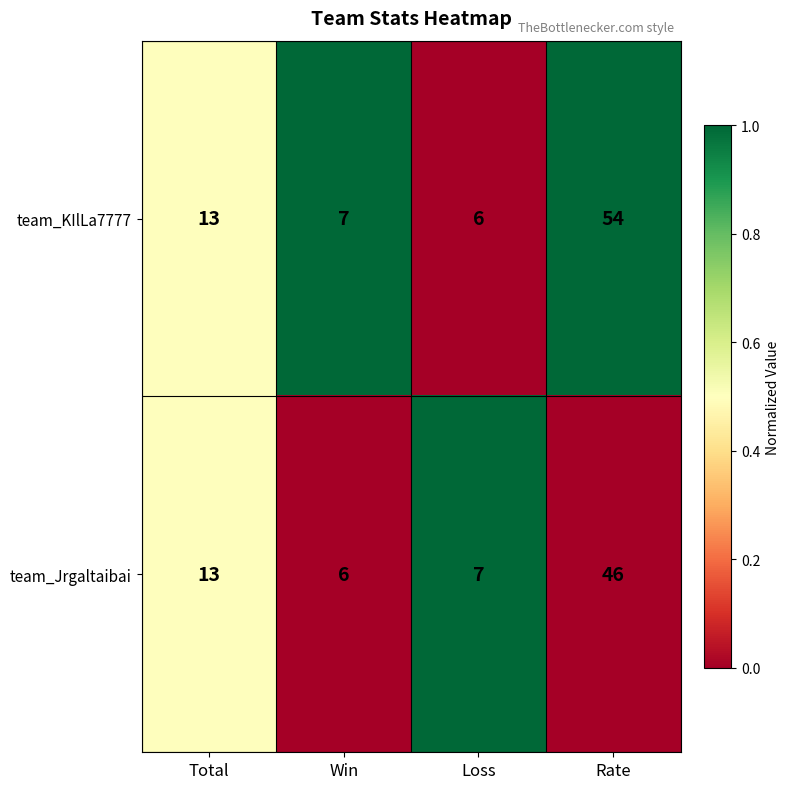

Is the value of team_Jrgaltaibai at Total greater than the value of team_KIlLa7777 at Rate?

No